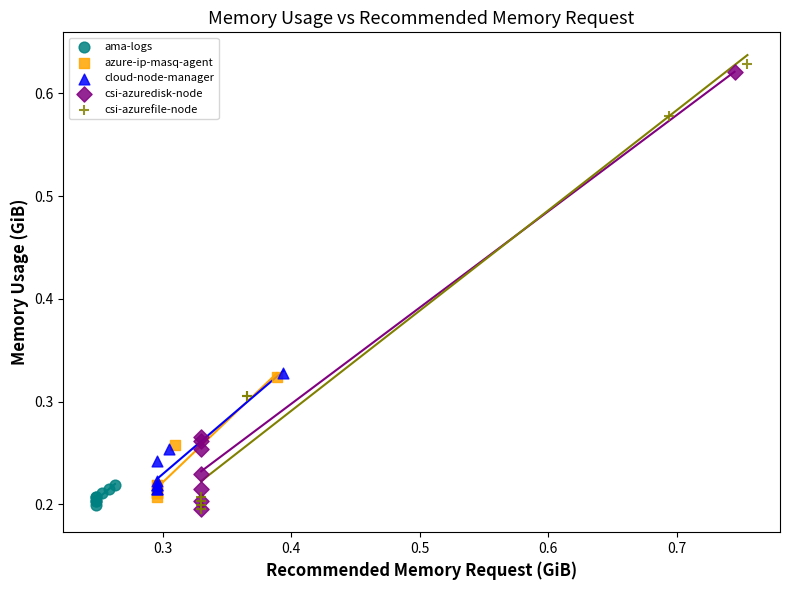

Which series reaches the maximum Y coordinate?

csi-azurefile-node